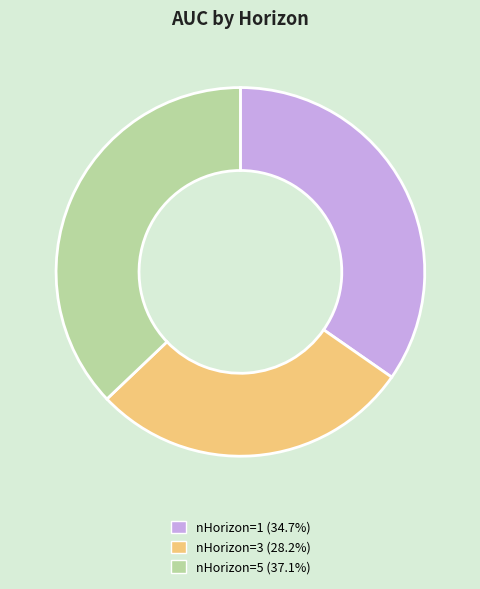

Is there a majority slice in this chart?

No